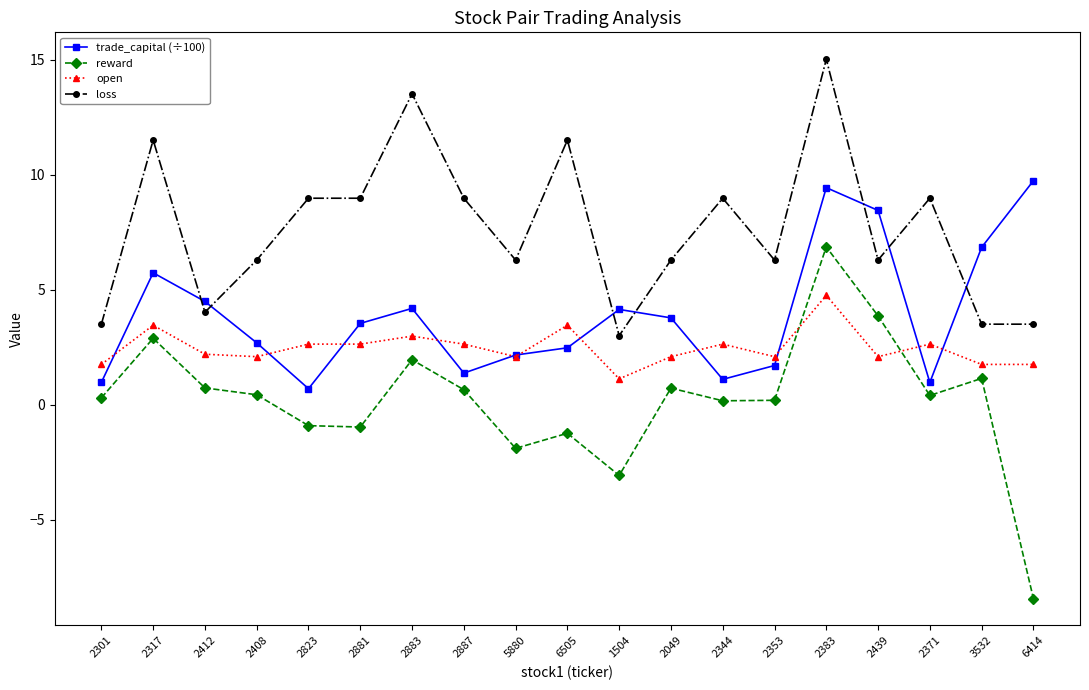

Read the loss value at 1504.

3.0